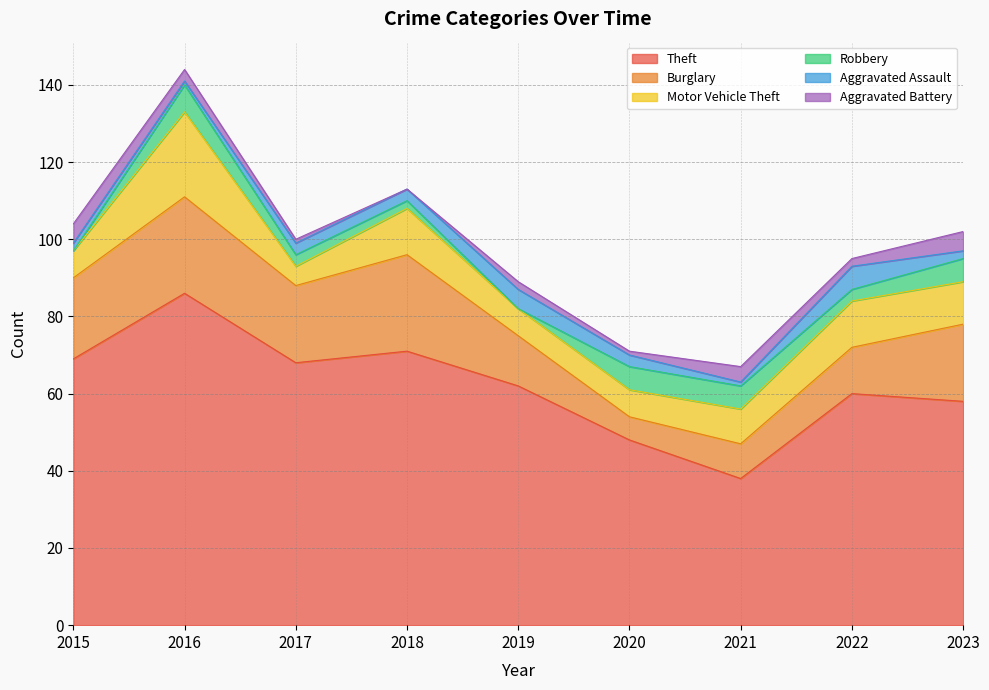

How many data points in Burglary are less than 20?

4